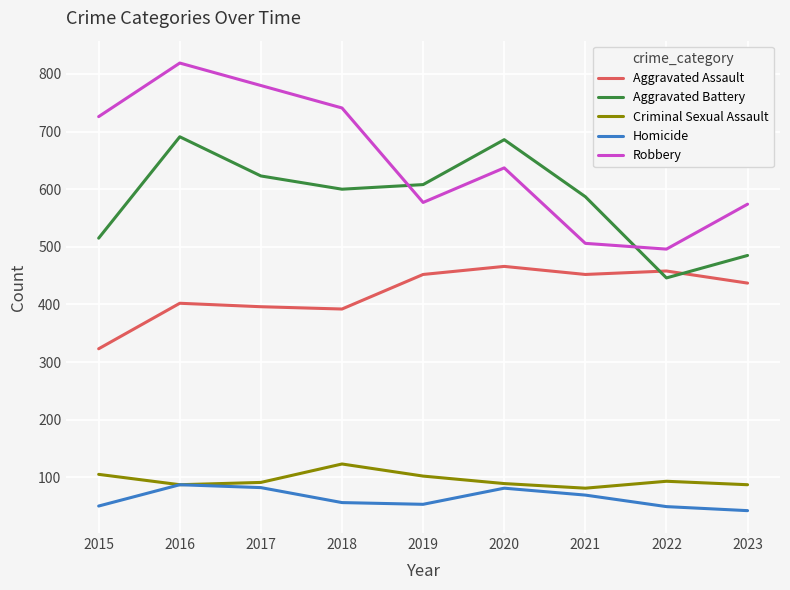

Rank the series at 2019 from highest to lowest value.

Aggravated Battery, Robbery, Aggravated Assault, Criminal Sexual Assault, Homicide